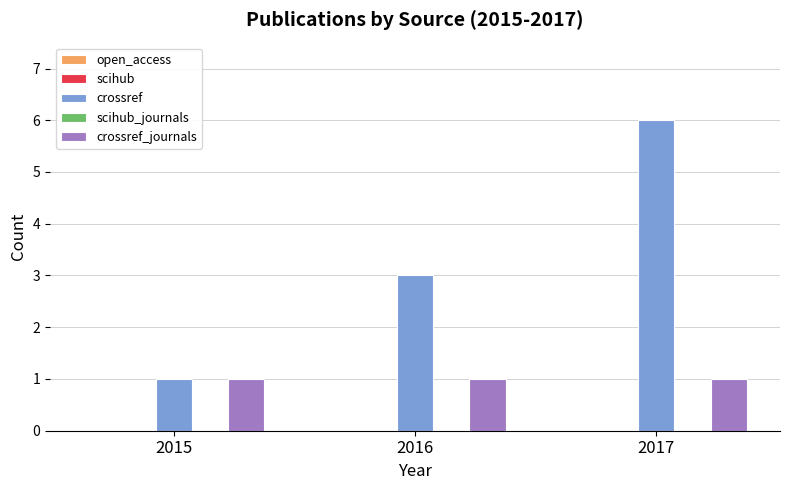

Which series changed the most between 2015 and 2017?

crossref